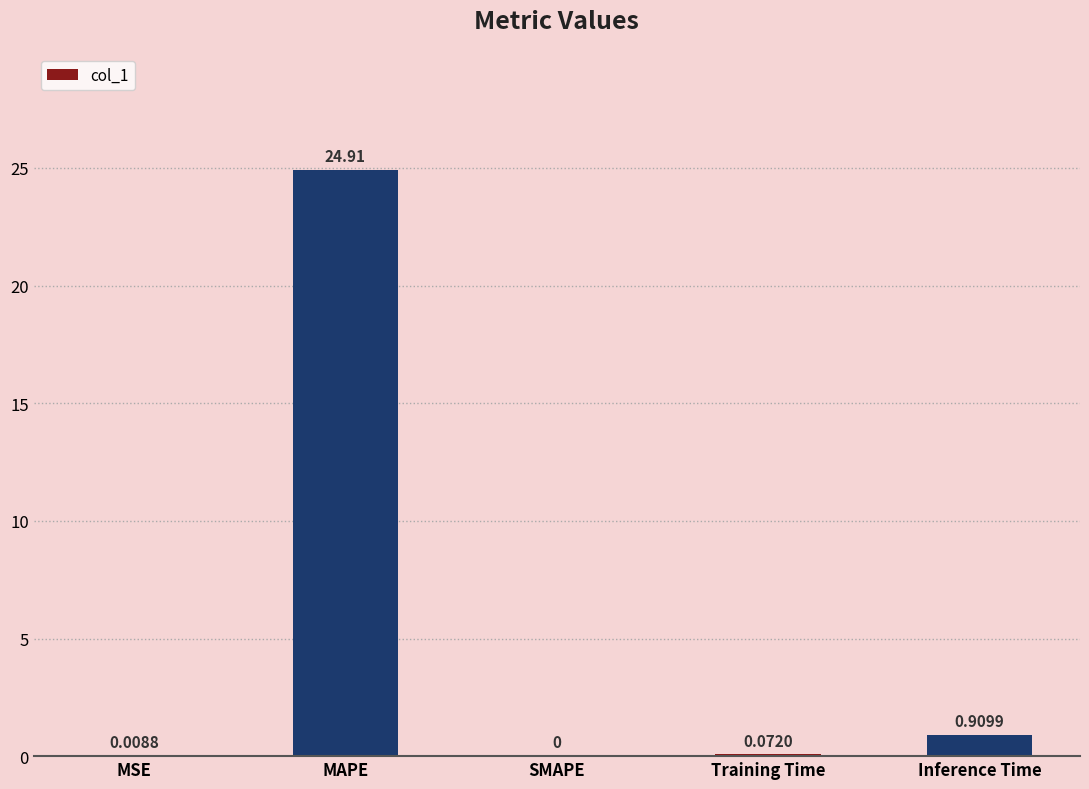

Where is the data nearest to the value 12?

Inference Time